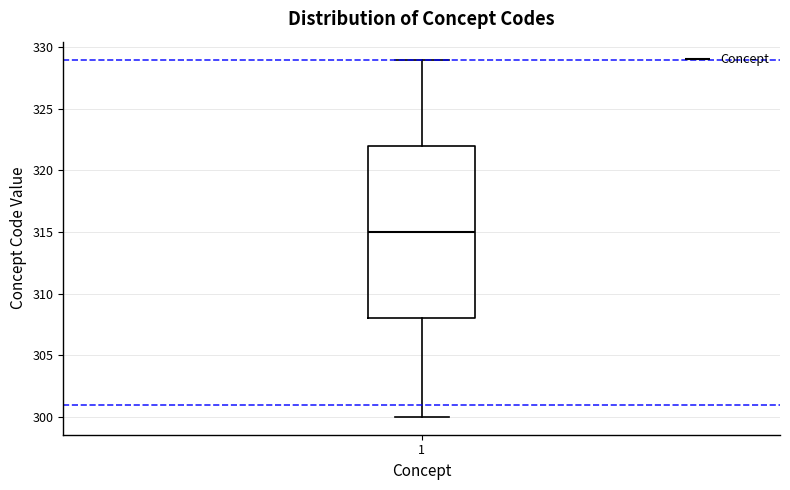

Transcribe this box plot: give where the median line is, the range the box spans, and where the two whiskers end, as read against the y-axis. The values are not printed on the chart, so give them approximately, as read against the axis.

median 315, box 308 to 322, whiskers 300 to 329